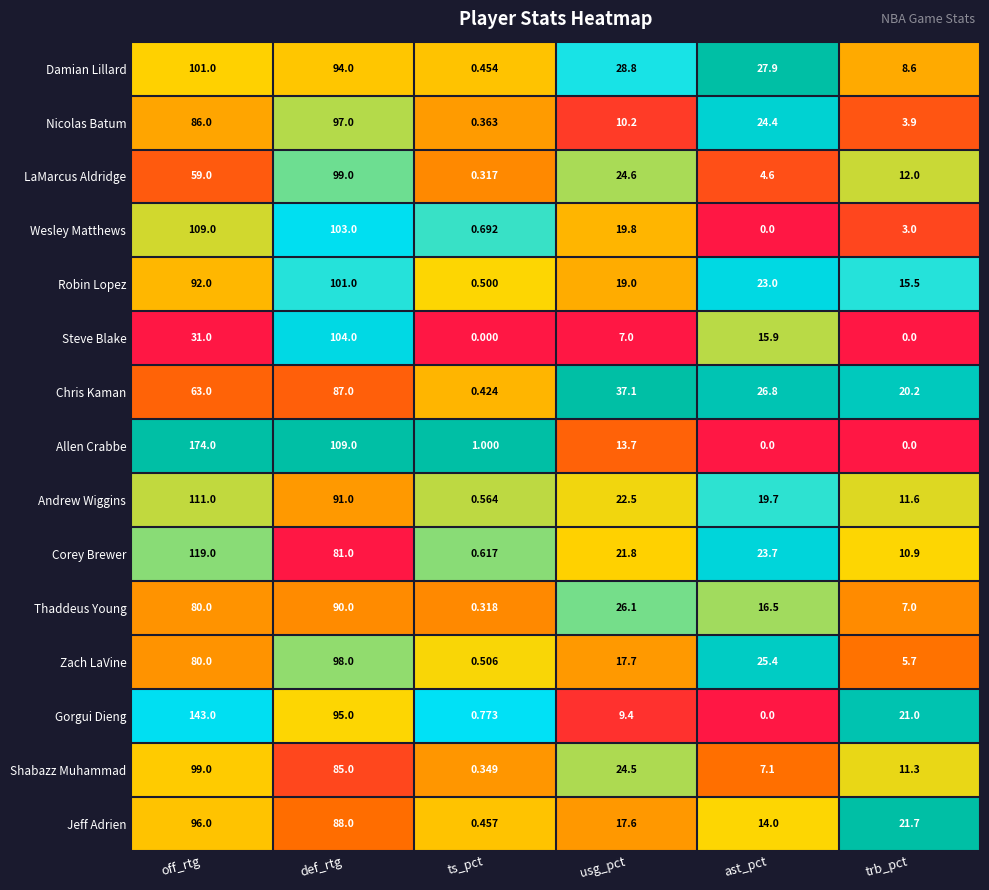

At how many categories does at least one series exceed 0?

6